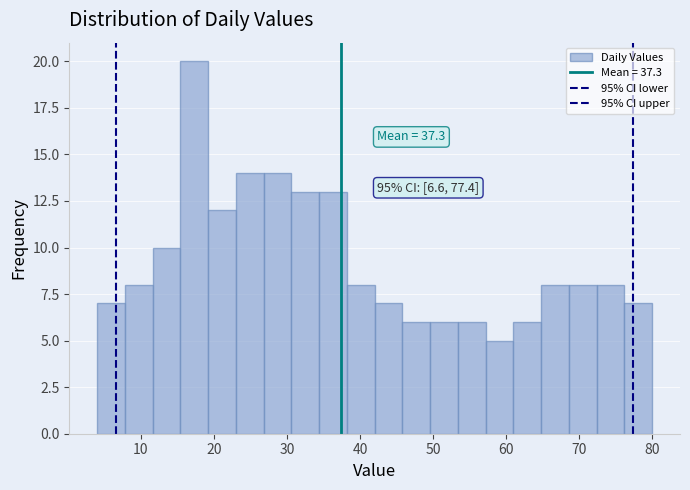

Around what value on the x-axis is the tallest bar? Give the approximate position of its centre, as read against the axis.

17